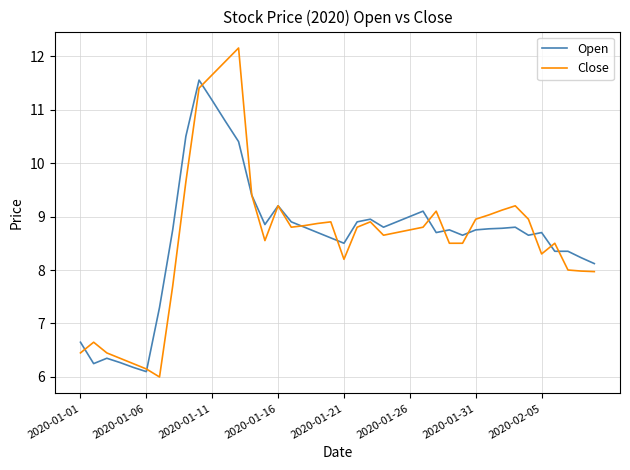

What is the minimum value shown in the chart?

6.0